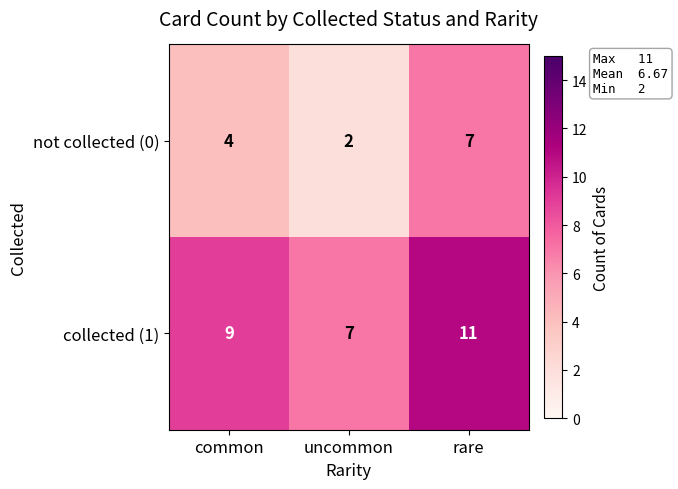

Count the not collected (0) values in the range 2 to 7.

3